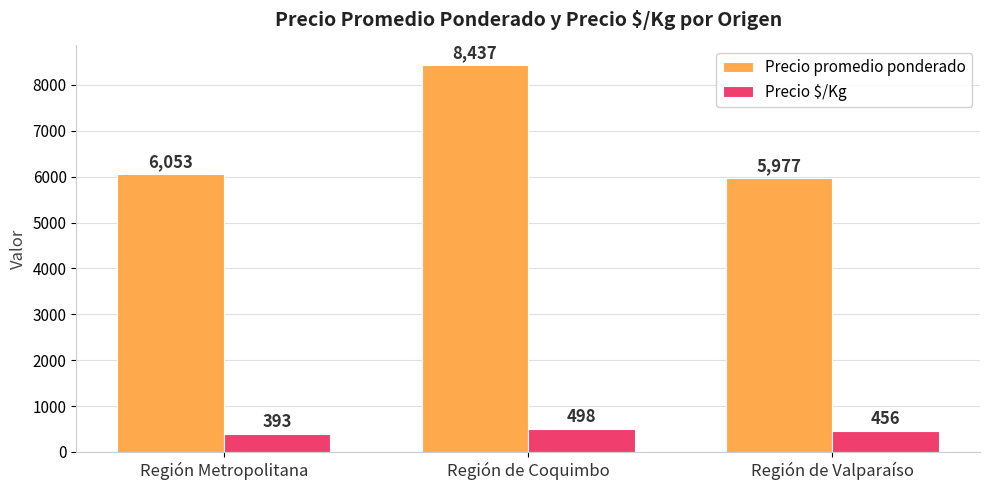

Rank the series by their average value, from lowest to highest.

Precio $/Kg, Precio promedio ponderado